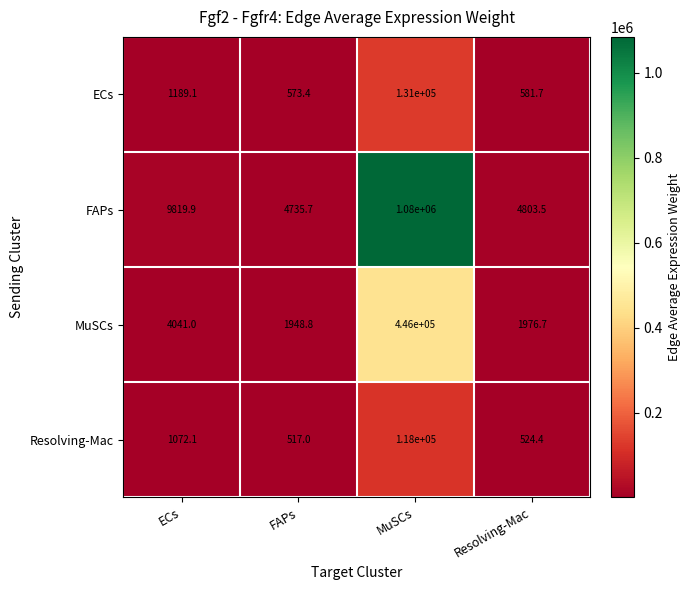

True or false: ECs has a value of 149.0 at Resolving-Mac.

False